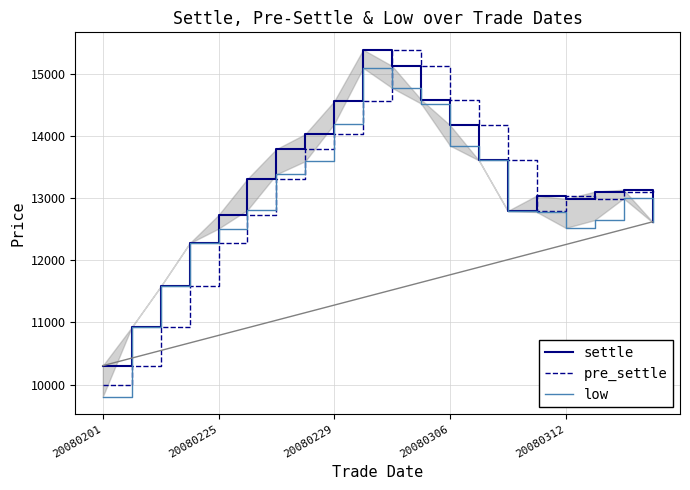

How many interior local valleys does the pre_settle series have?

2